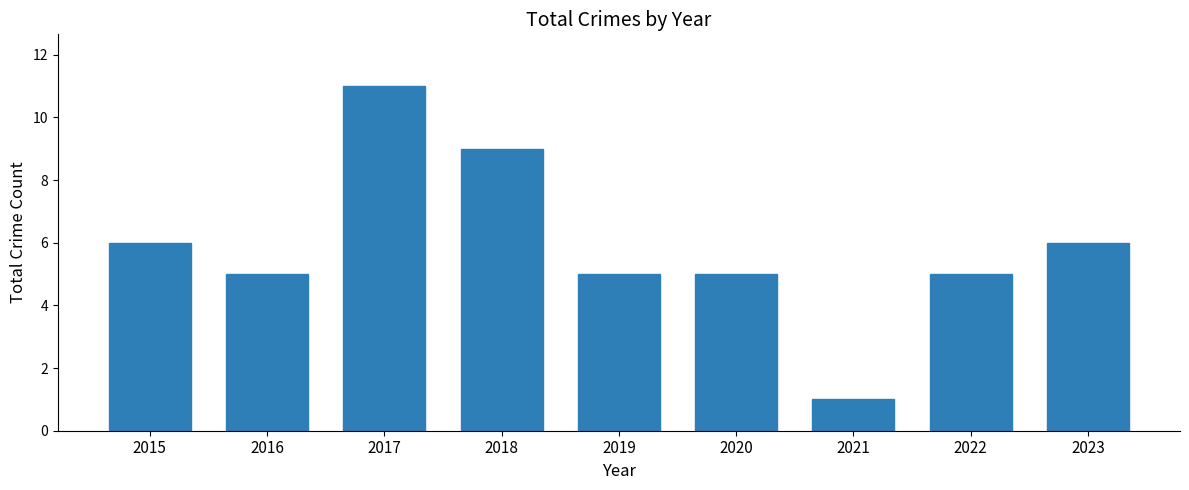

How many categories are shown in the chart?

9